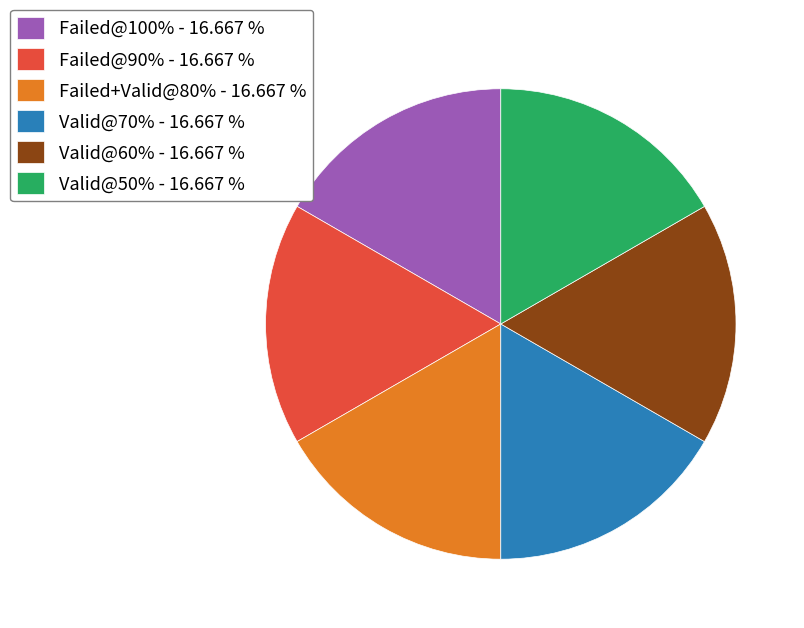

What is the ratio of the value at Failed+Valid@80% - 16.667 % to the value at Valid@70% - 16.667 %?

1.0